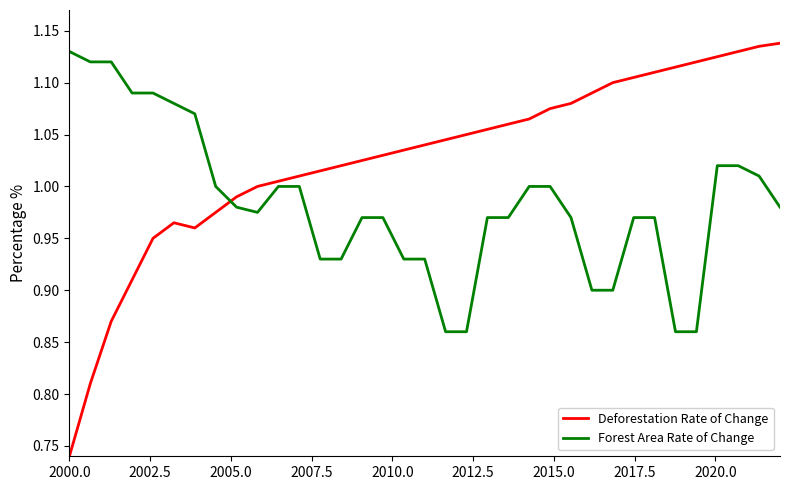

Which series has the widest spread of values?

Deforestation Rate of Change